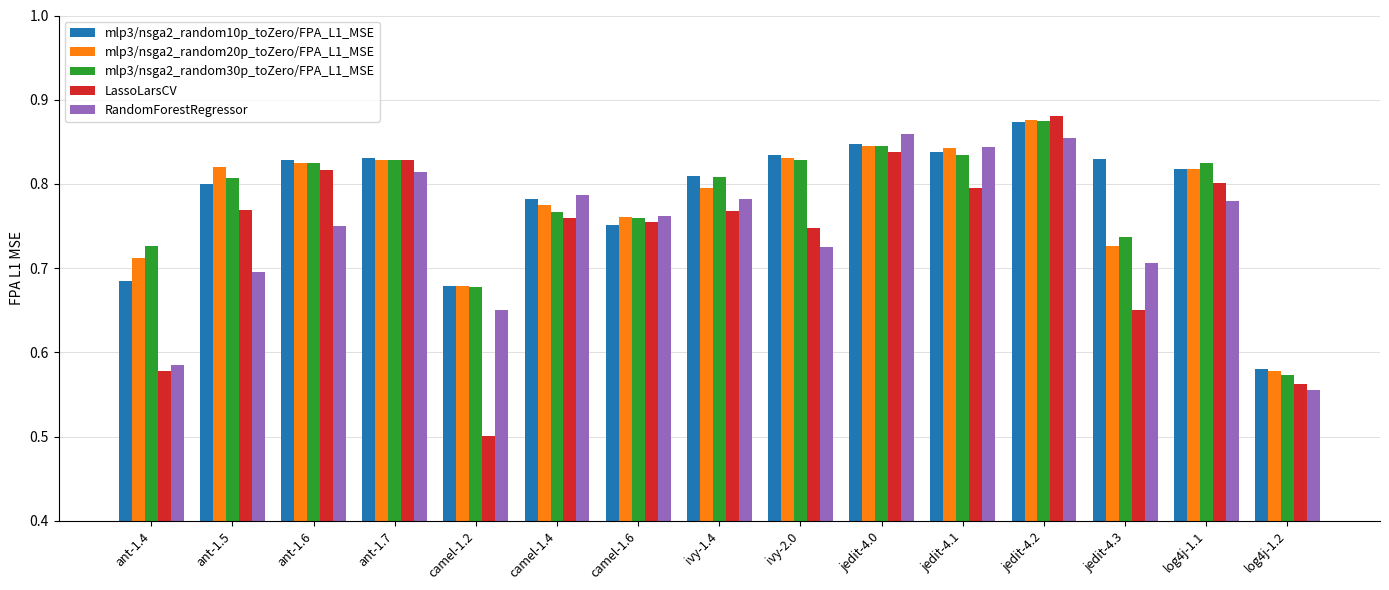

Count the number of categories in the chart.

15